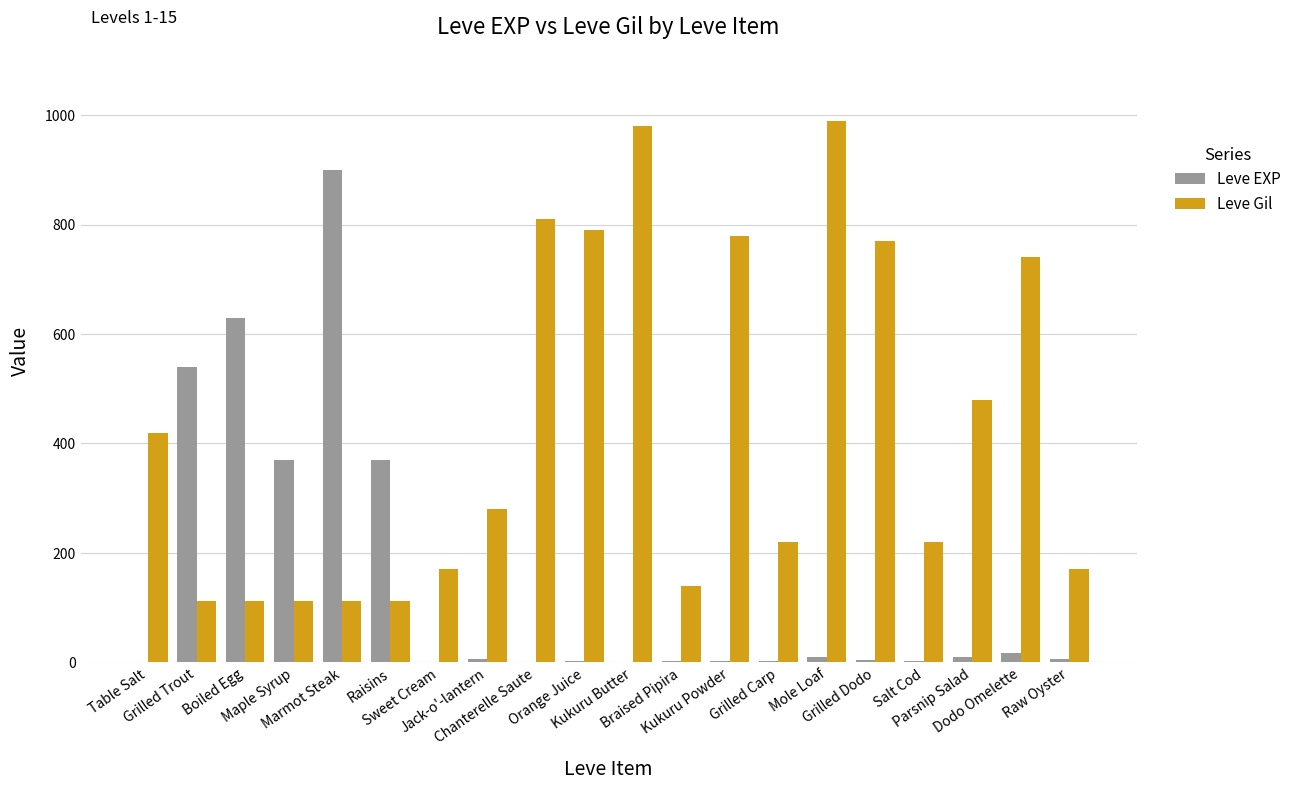

Which series has the largest total across all categories?

Leve Gil